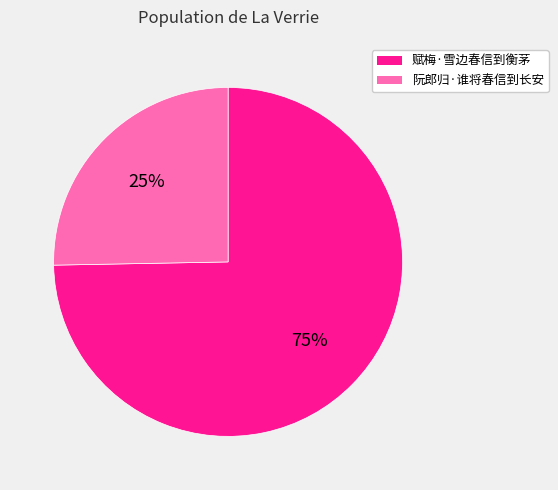

How many slices are in this pie chart?

2